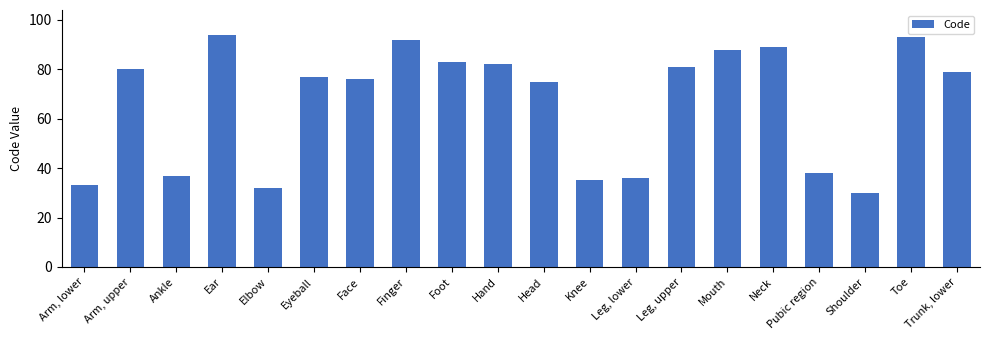

Does the chart contain stacked bars?

No